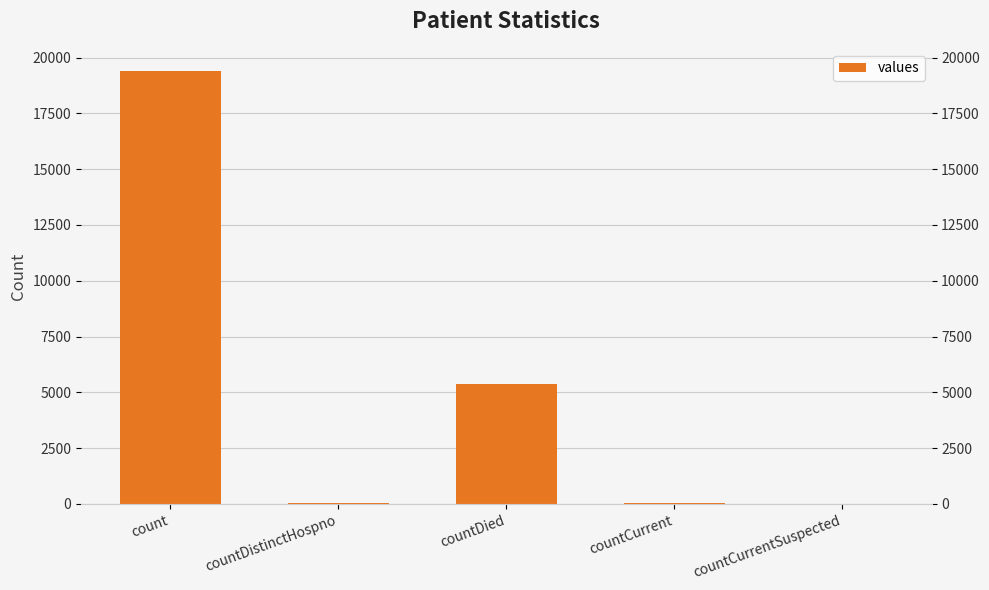

The chart shows a value of 2656 at countDied. True or false?

False